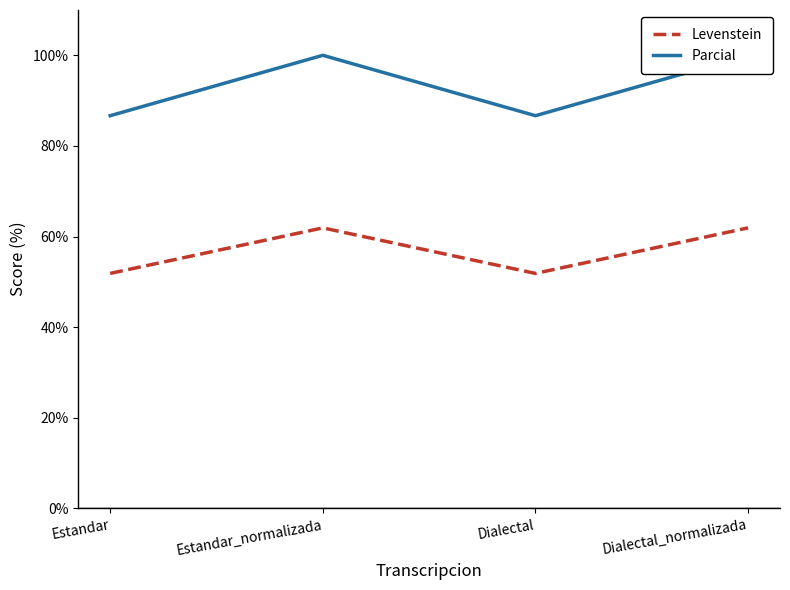

Which category has the highest value in the Levenstein series?

Estandar_normalizada